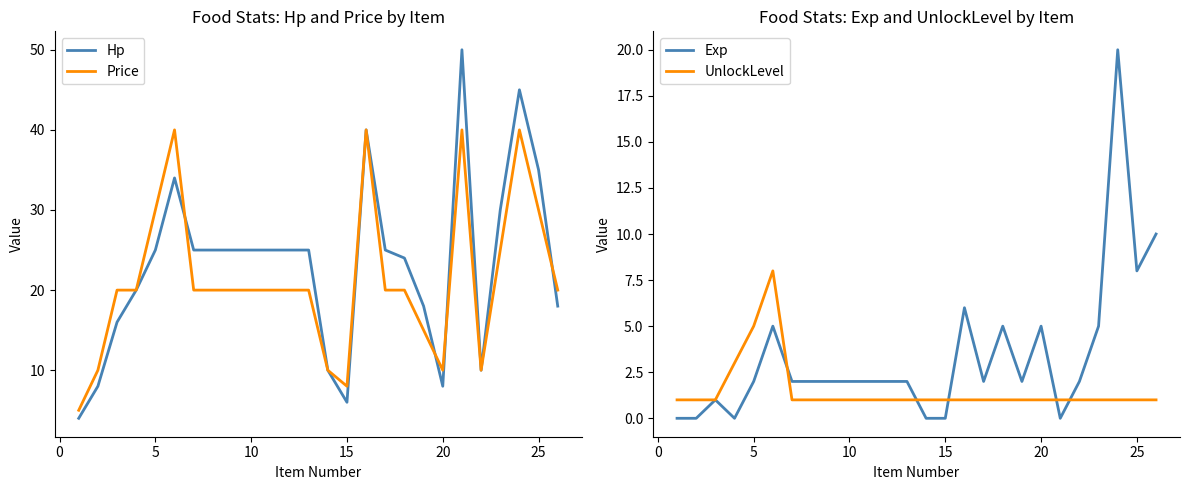

What is the maximum value for Hp?

50